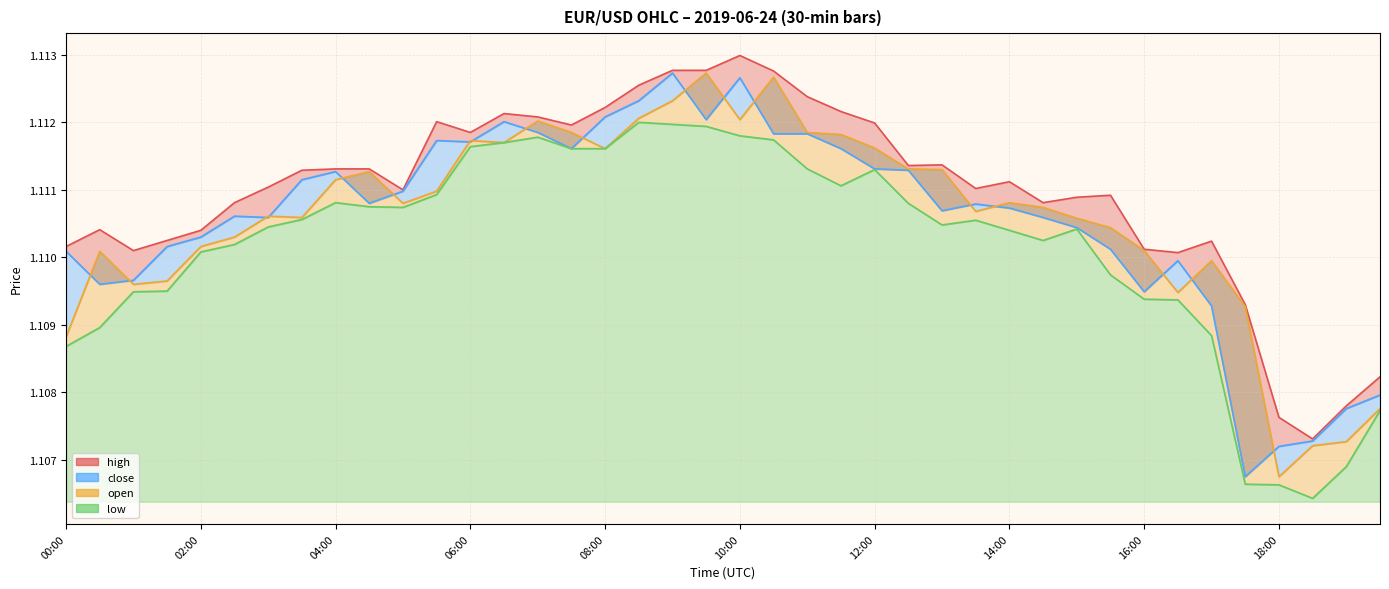

Which has a higher value, 16:00 or 01:00?

16:00